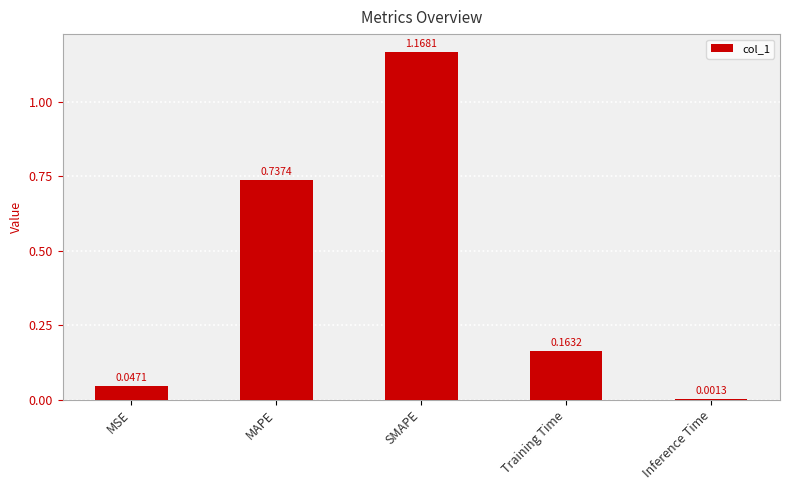

What is the change in value from MAPE to SMAPE?

+0.4